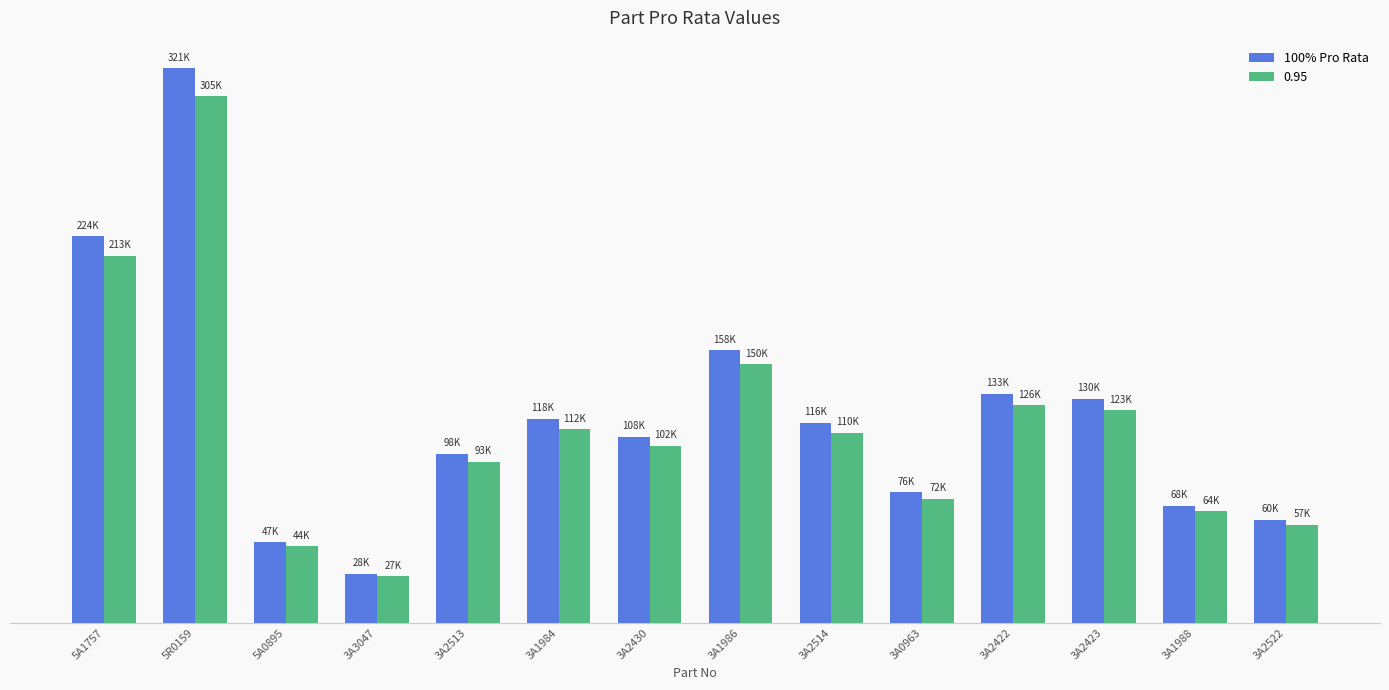

Which label corresponds to the smallest value in the chart?

3A3047